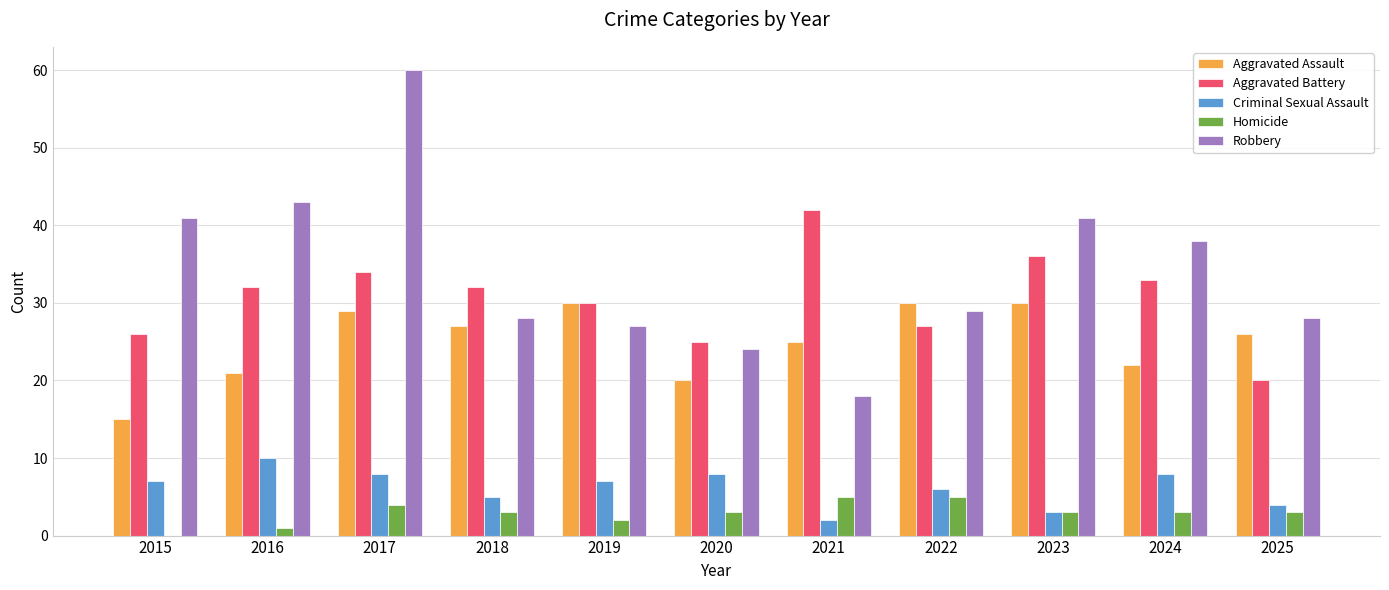

What is the sum of all Criminal Sexual Assault values?

68